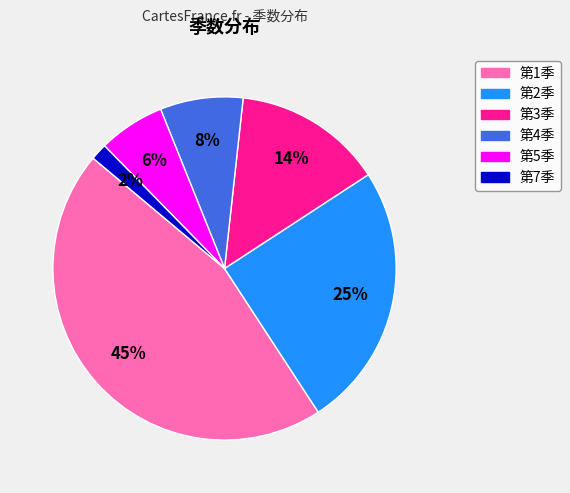

To the nearest percent, what is the average slice percentage?

17%